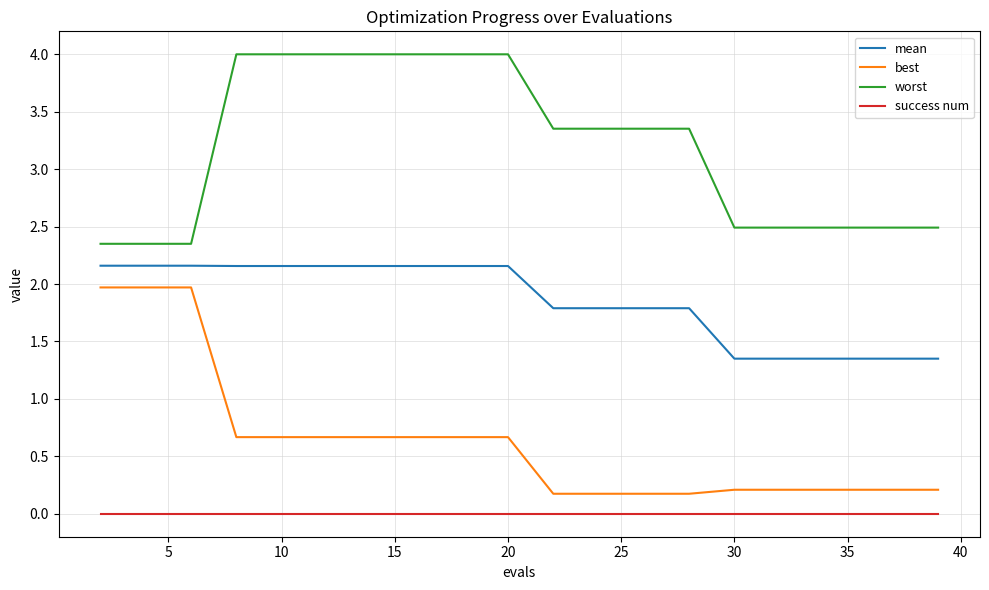

List the series in order of their overall mean, lowest first.

success num, best, mean, worst